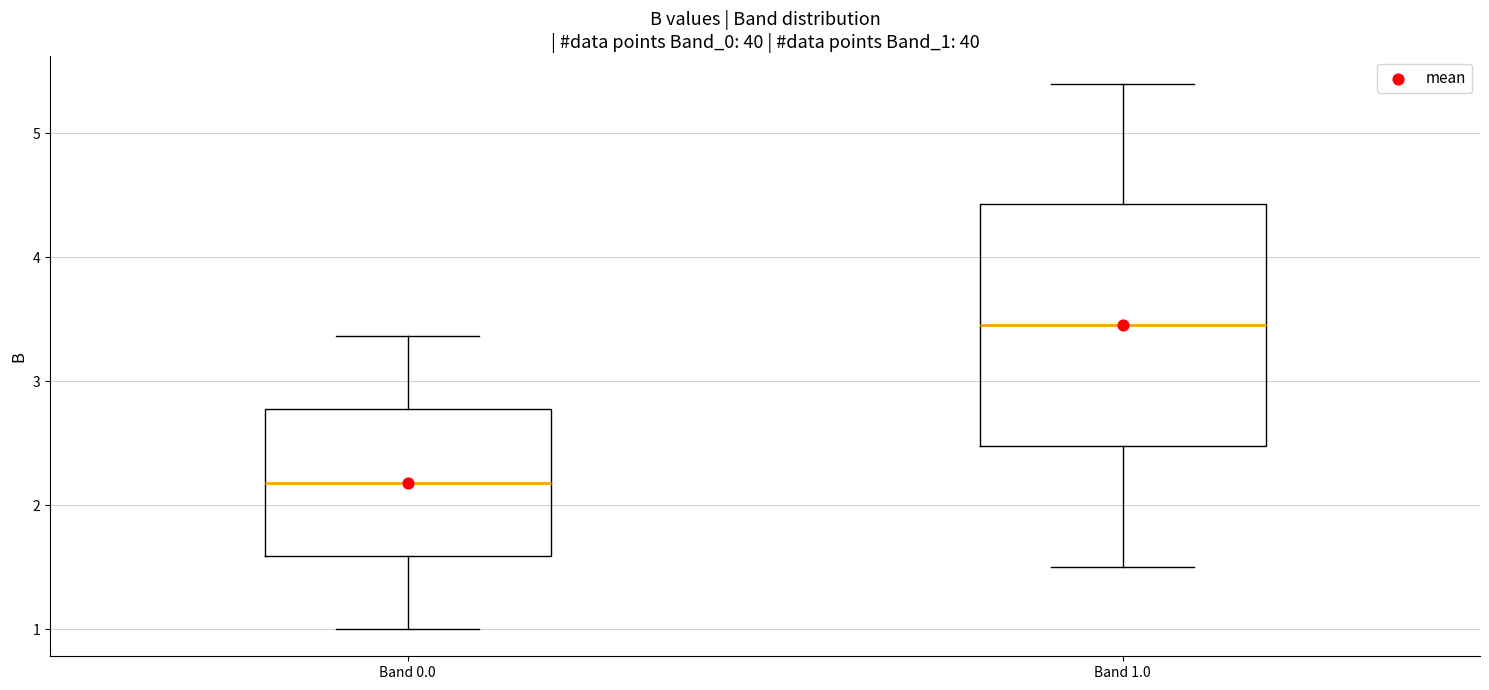

Reading left to right, read every box against the y-axis: the position of its median line, the range the box covers, and the ends of its whiskers. The values are not printed on the chart, so give them approximately, as read against the axis.

Band 0.0: median 2.2, box 1.6 to 2.8, whiskers 1.0 to 3.4
Band 1.0: median 3.5, box 2.5 to 4.4, whiskers 1.5 to 5.4